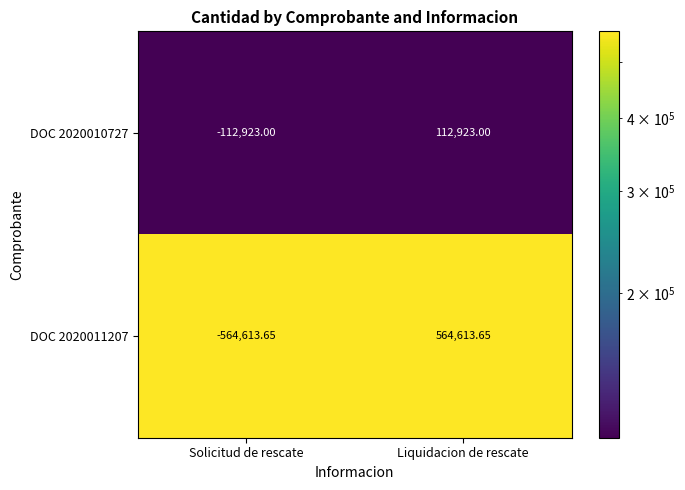

List the series in order of their peak value, highest first.

DOC 2020011207, DOC 2020010727